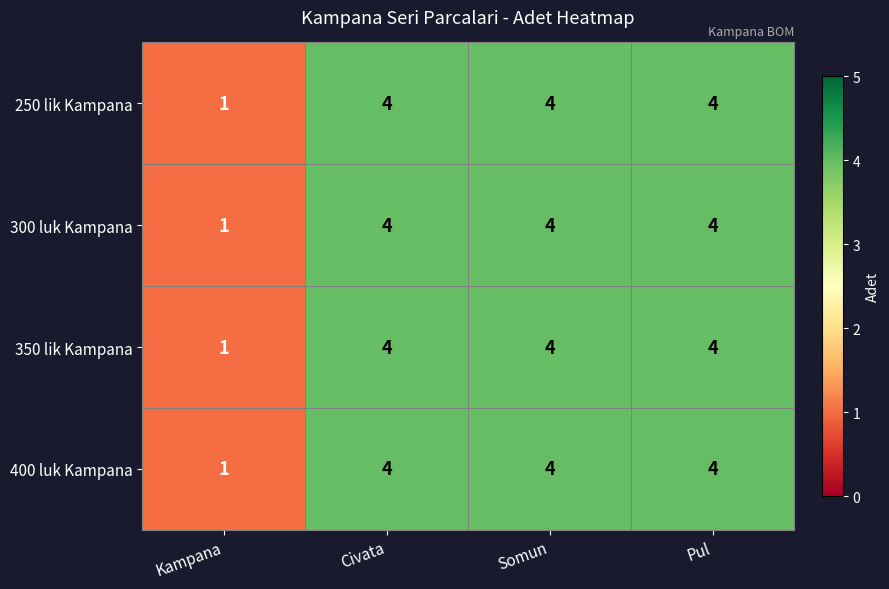

Reading right to left, what are all the values shown in this chart?

250 lik Kampana: 4	4	4	1
300 luk Kampana: 4	4	4	1
350 lik Kampana: 4	4	4	1
400 luk Kampana: 4	4	4	1